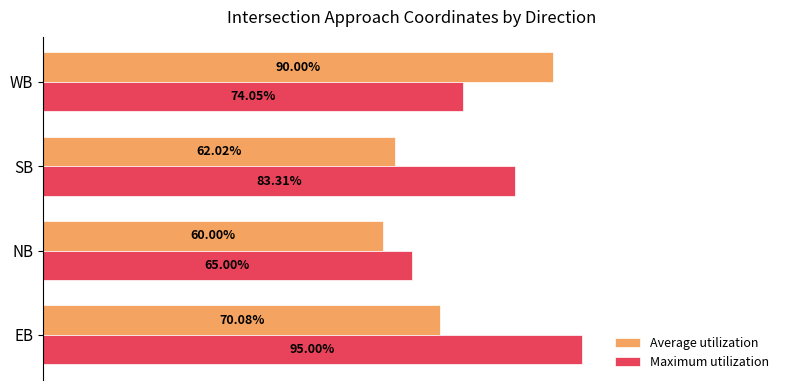

What are all the series names shown in the legend?

Average utilization, Maximum utilization